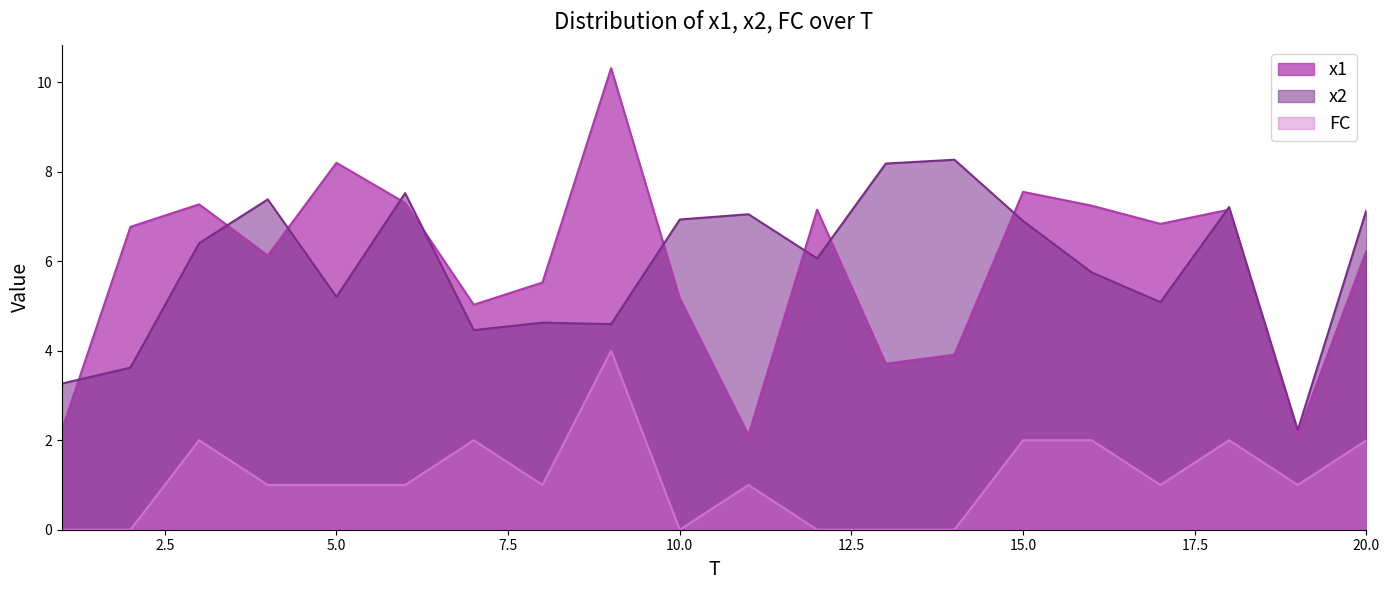

Is the value of FC at 5 greater than the value of x1 at 17?

No